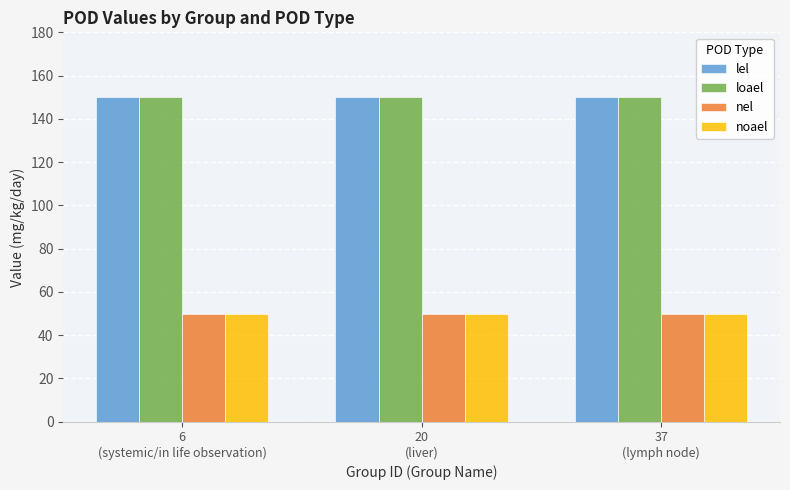

What position from the left is 20
(liver)?

2